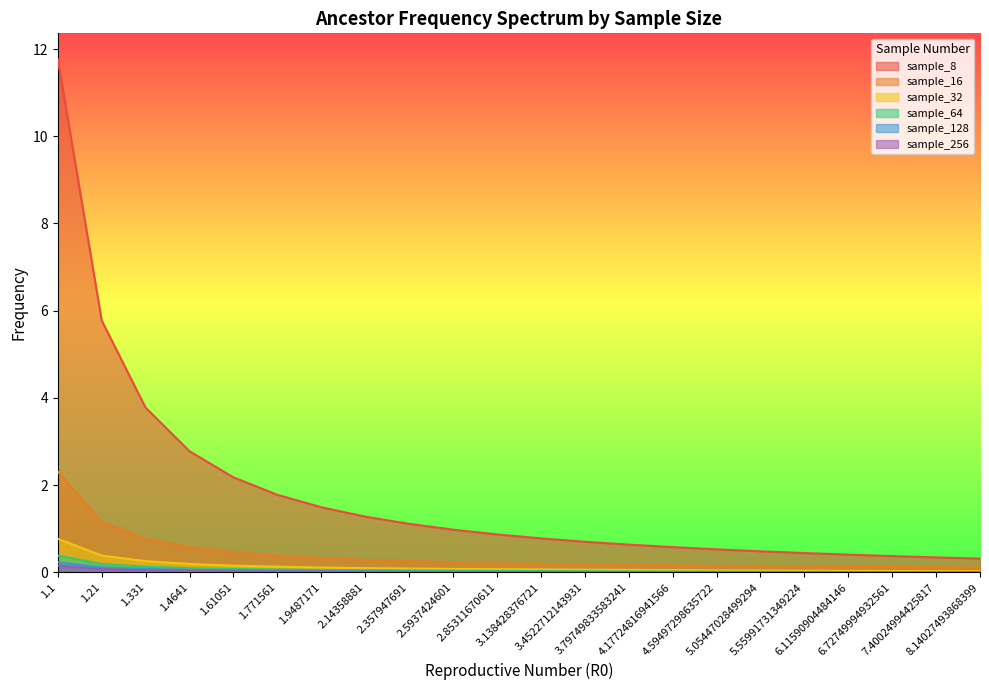

True or false: sample_32 and sample_128 cross at least once.

False